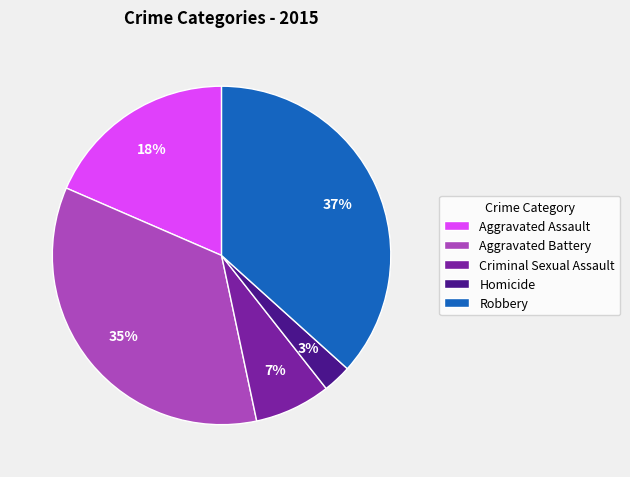

Which has a higher value, Aggravated Battery or Robbery?

Robbery